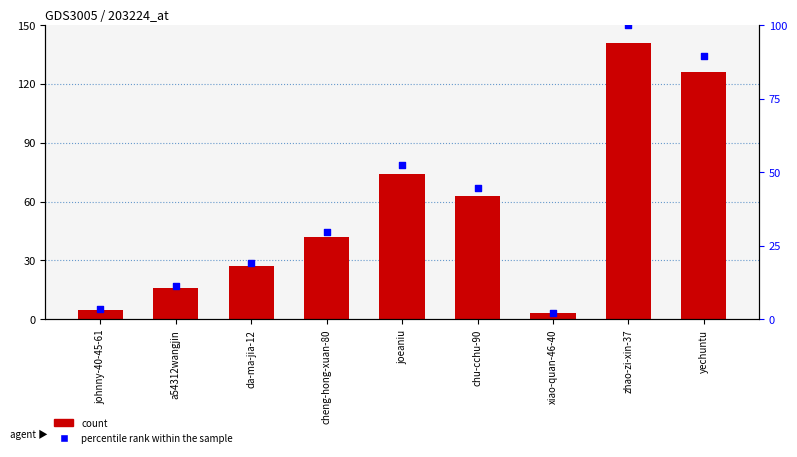

At which category is the sum across all series the highest?

zhao-zi-xin-37